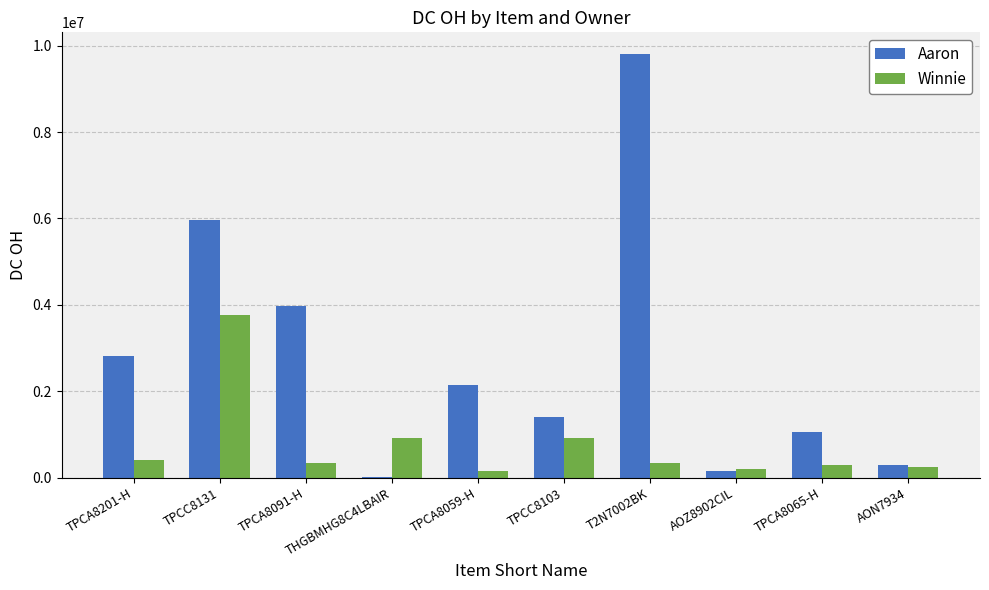

Between TPCA8059-H and T2N7002BK, which series saw the biggest shift?

Aaron